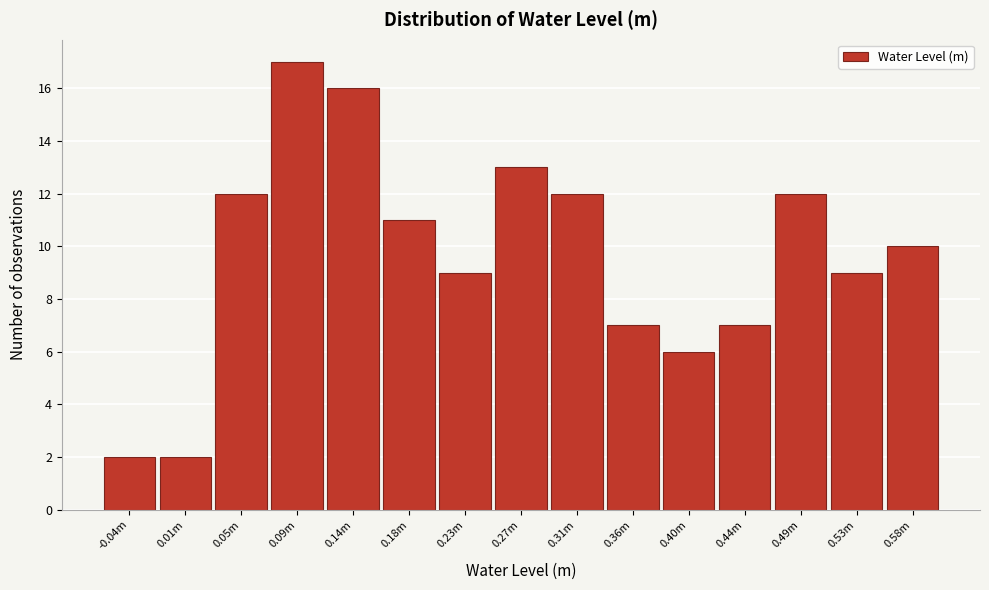

Reading left to right, what are all the values shown in this chart?

2	2	12	17	16	11	9	13	12	7	6	7	12	9	10